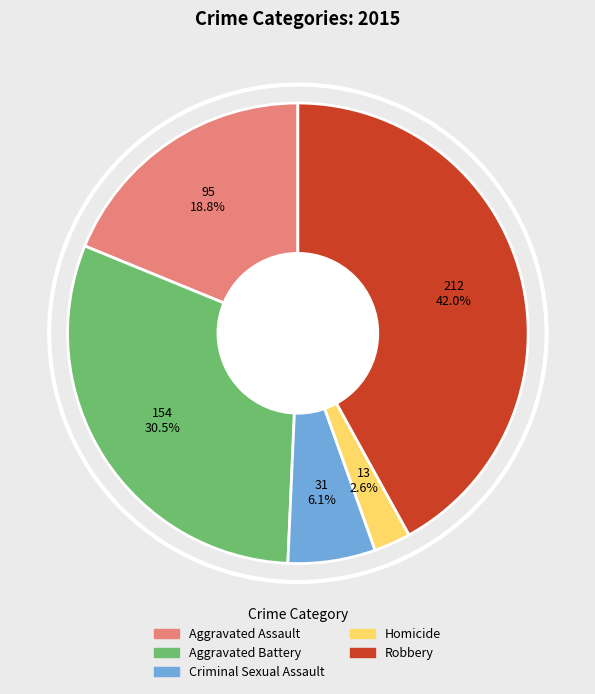

To the nearest percent, what percentage of the pie is Robbery?

42%